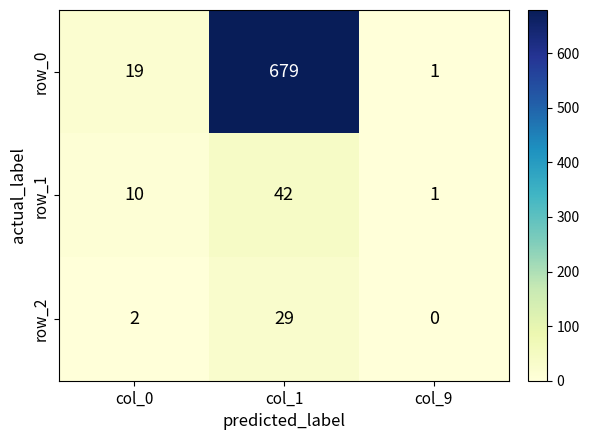

Which series has the widest spread of values?

row_0